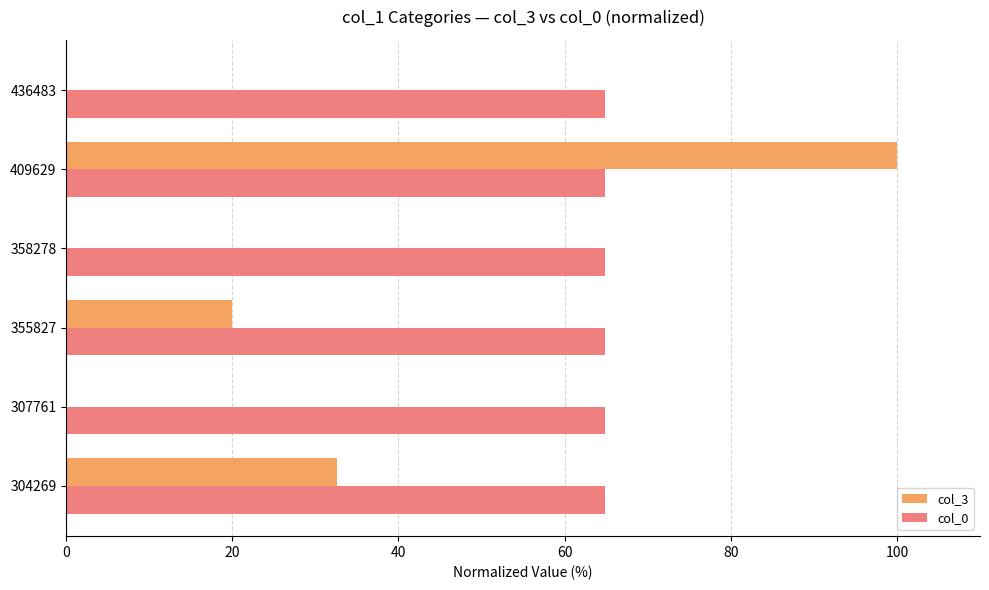

The col_0 series shows 41.7 at 304269. True or false?

False